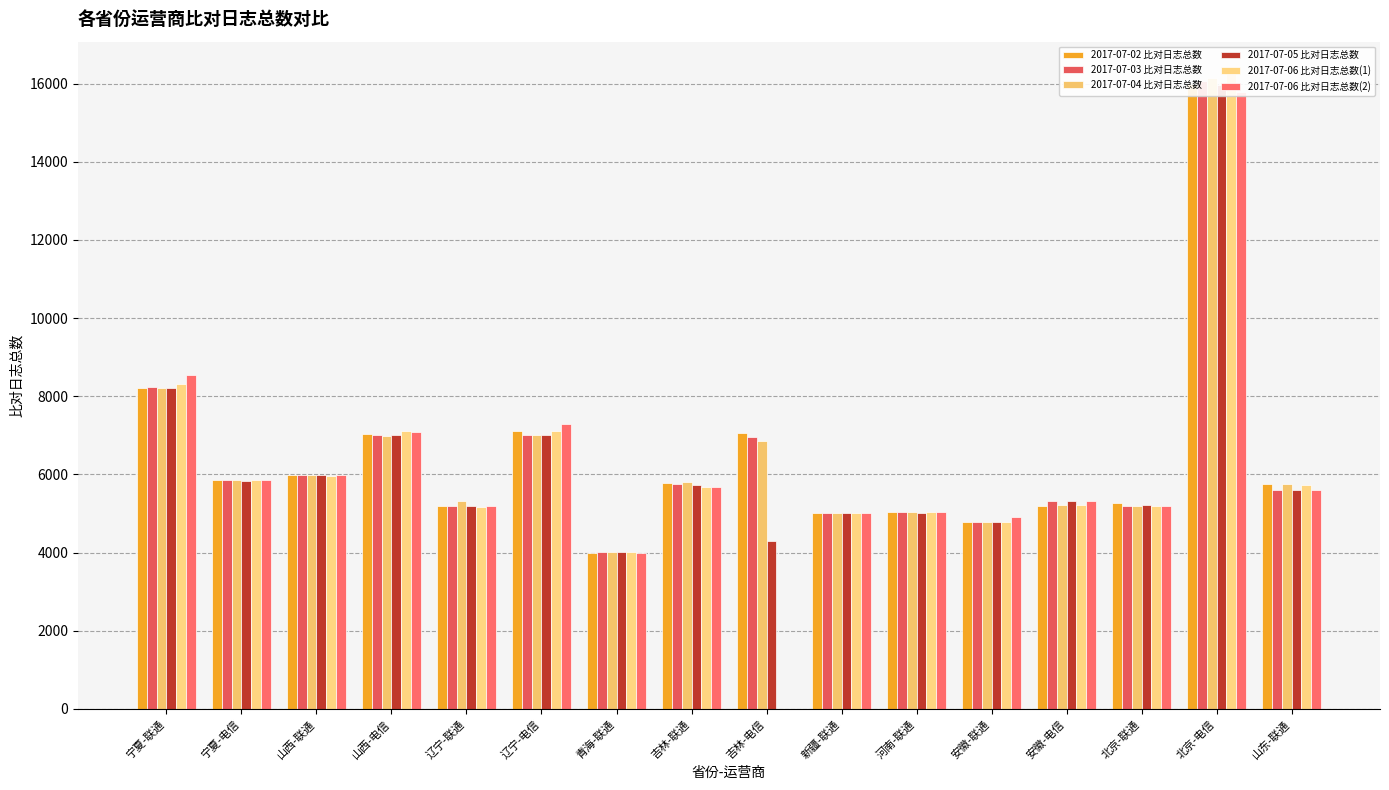

Does the chart contain stacked bars?

No